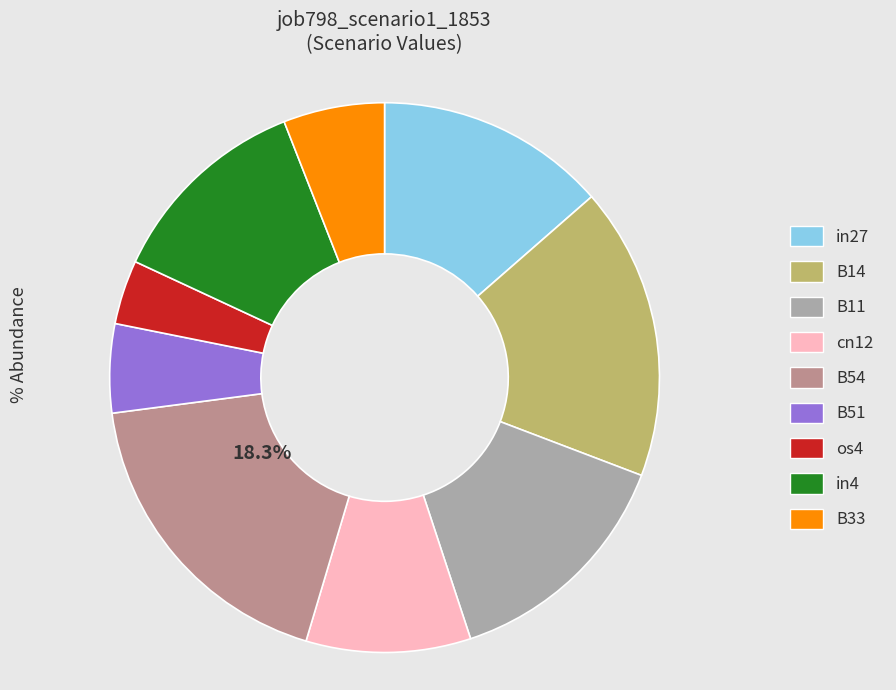

To the nearest percent, what is the difference between the B11 and B54 slice percentages?

4%